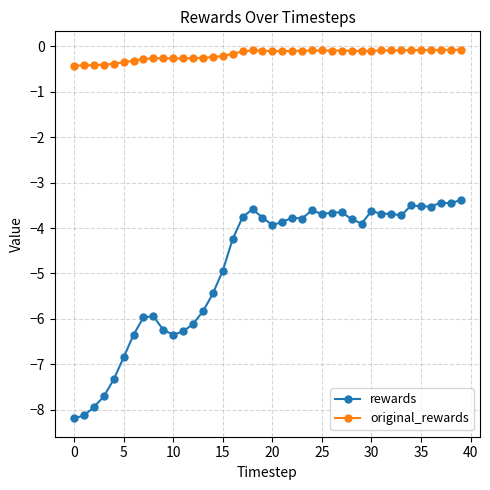

What is the sum of all rewards values?

-194.2